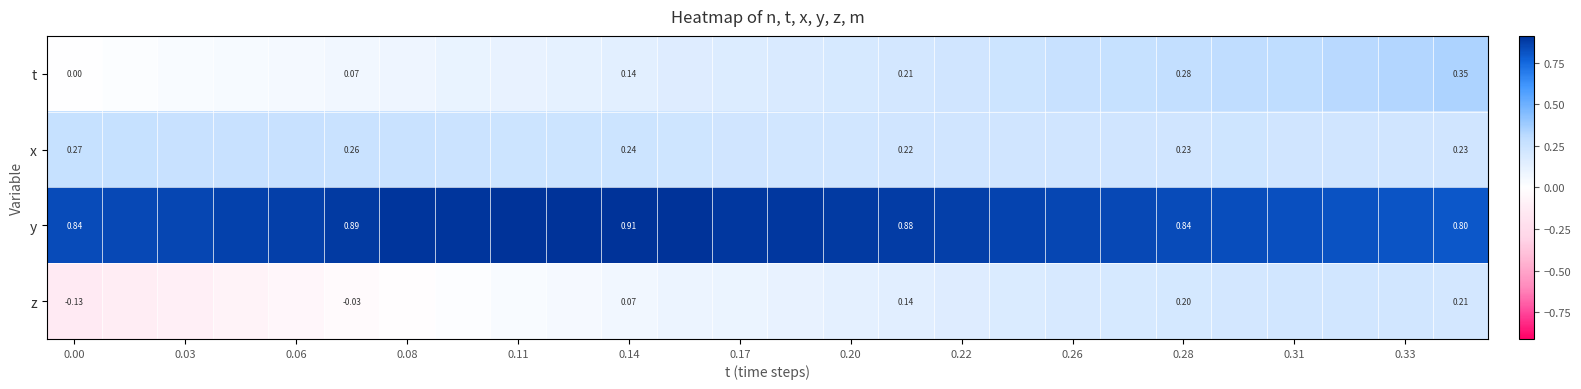

How many distinct data groups are displayed?

4